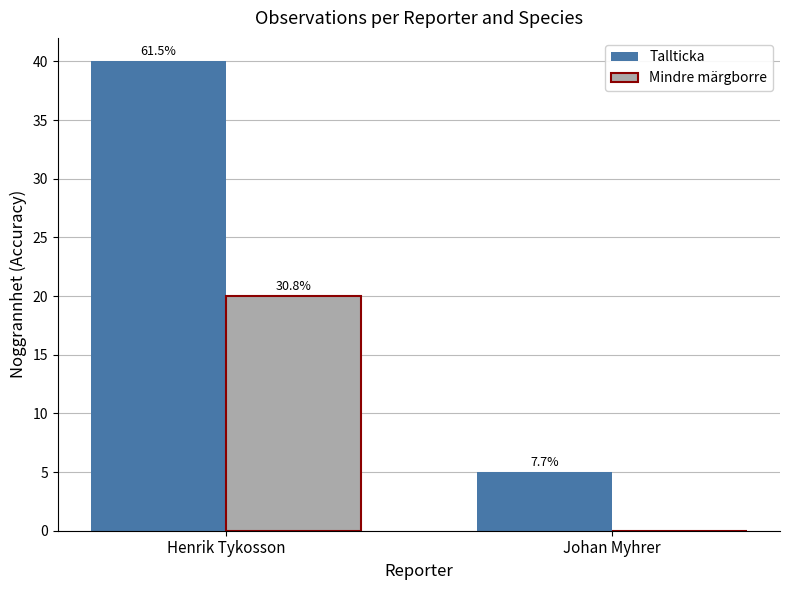

List the labels in order of Tallticka value, smallest first.

Johan Myhrer, Henrik Tykosson